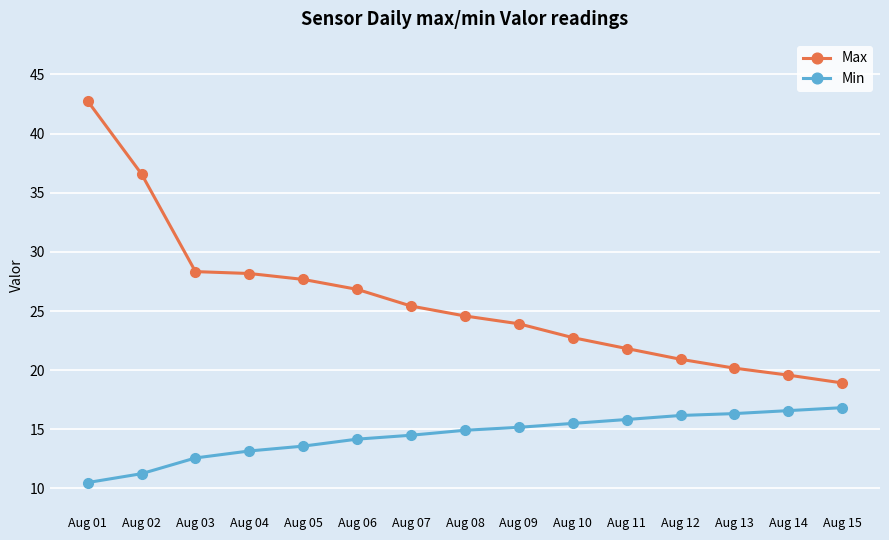

True or false: Max and Min cross at least once.

False